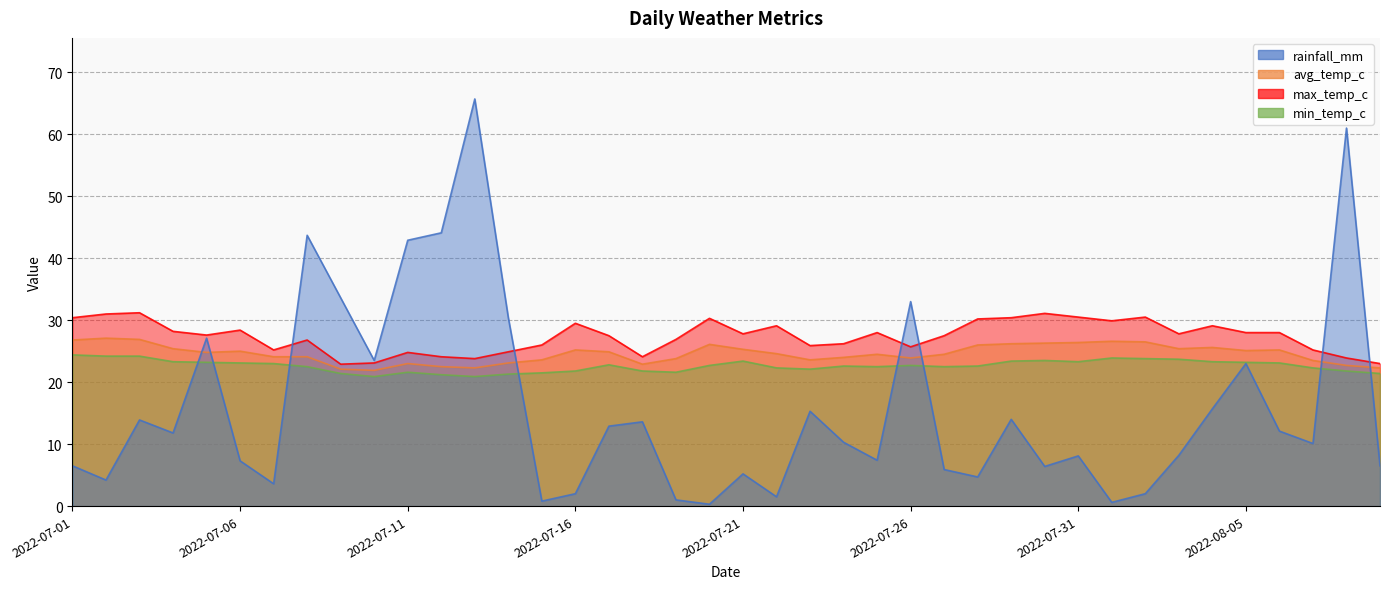

Between 2022-07-26 and 2022-07-23, which is larger?

2022-07-26